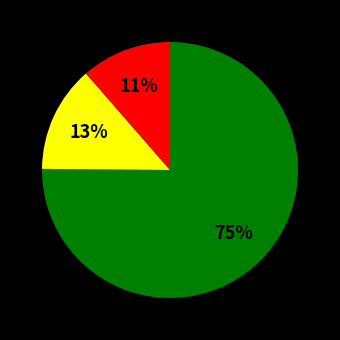

Does any single category account for the majority?

Yes